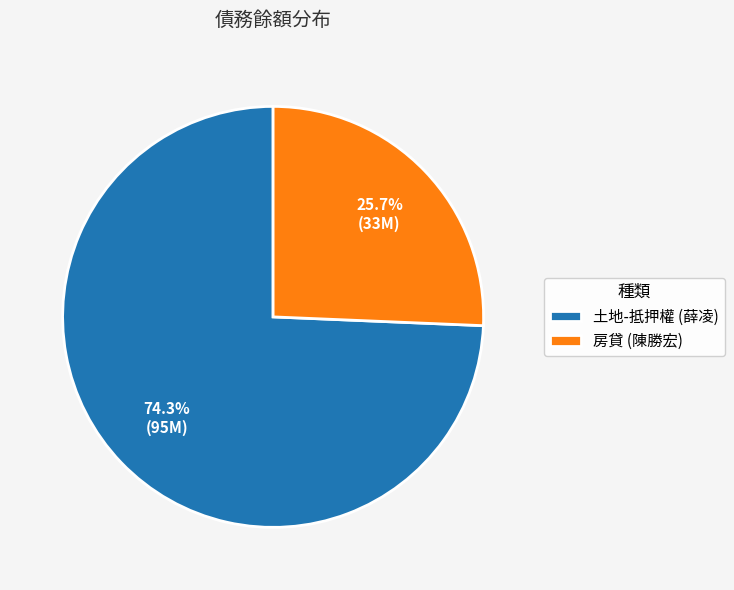

How much of the chart is everything except 房貸 (陳勝宏)?

74.3%